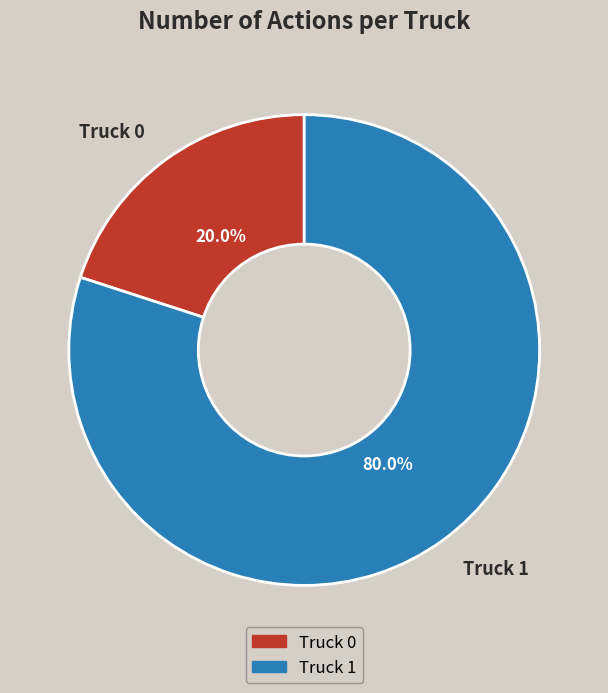

Between Truck 0 and Truck 1, which is larger?

Truck 1